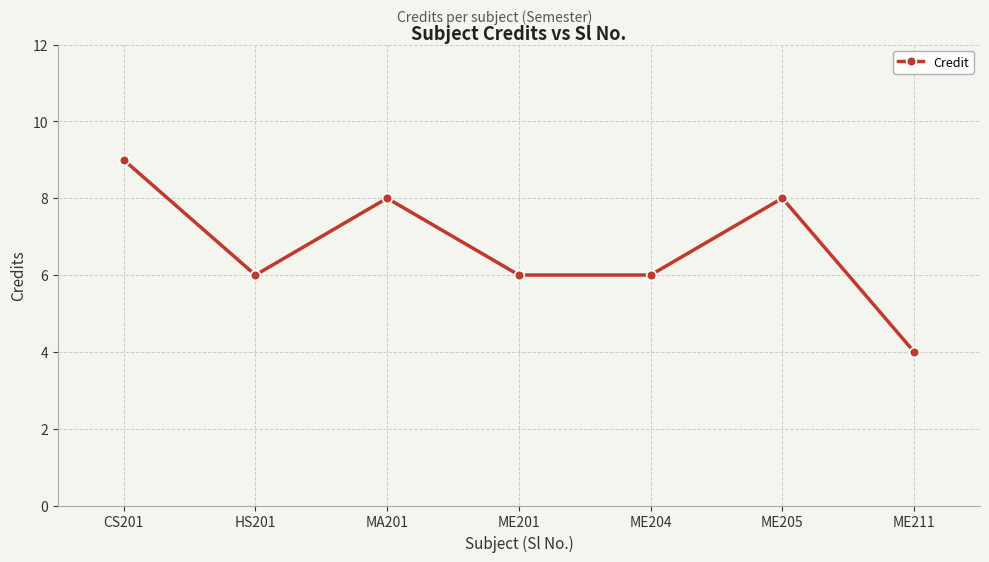

Reading right to left, list all the values displayed in this chart.

4	8	6	6	8	6	9